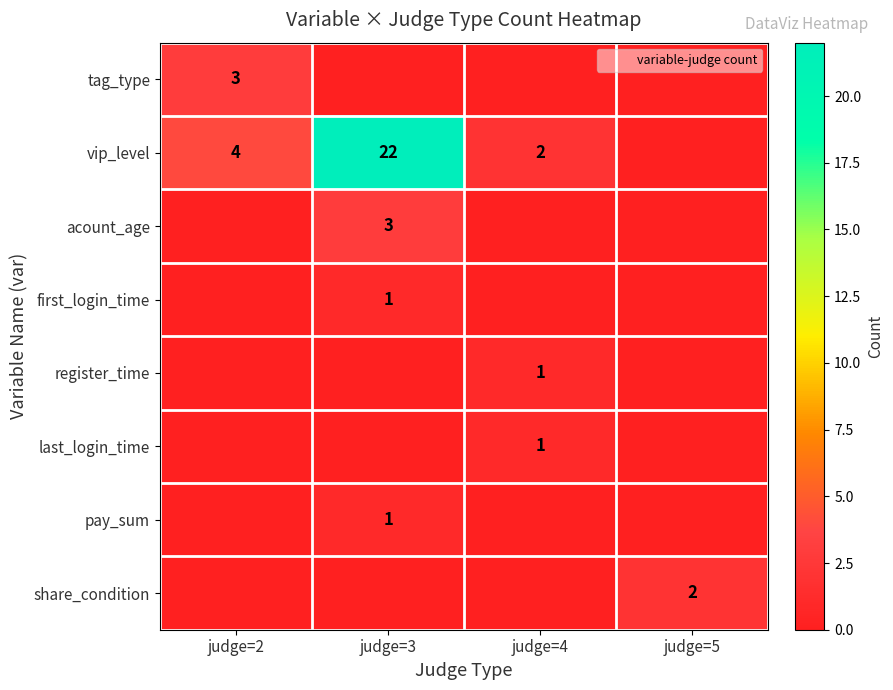

How many values in the tag_type series exceed 0?

1